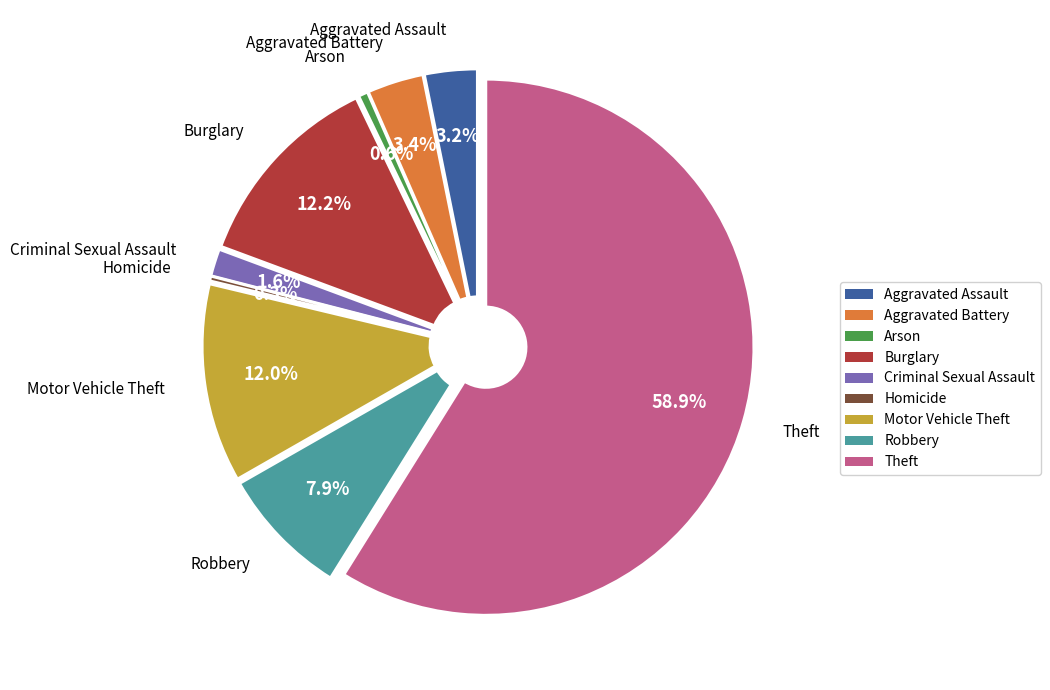

Is the sum of Criminal Sexual Assault and Arson greater than half?

No